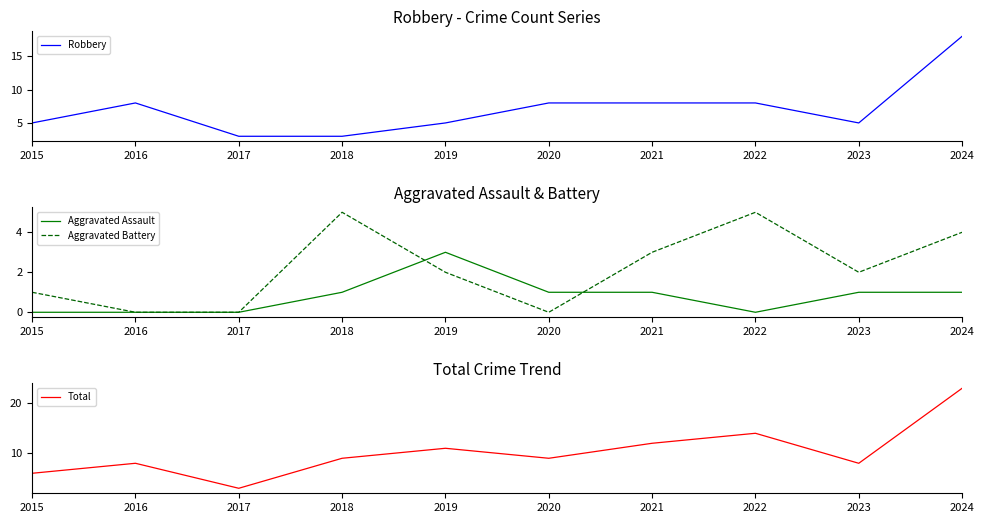

What is the value of the Aggravated Battery point at the 4th from the left?

5